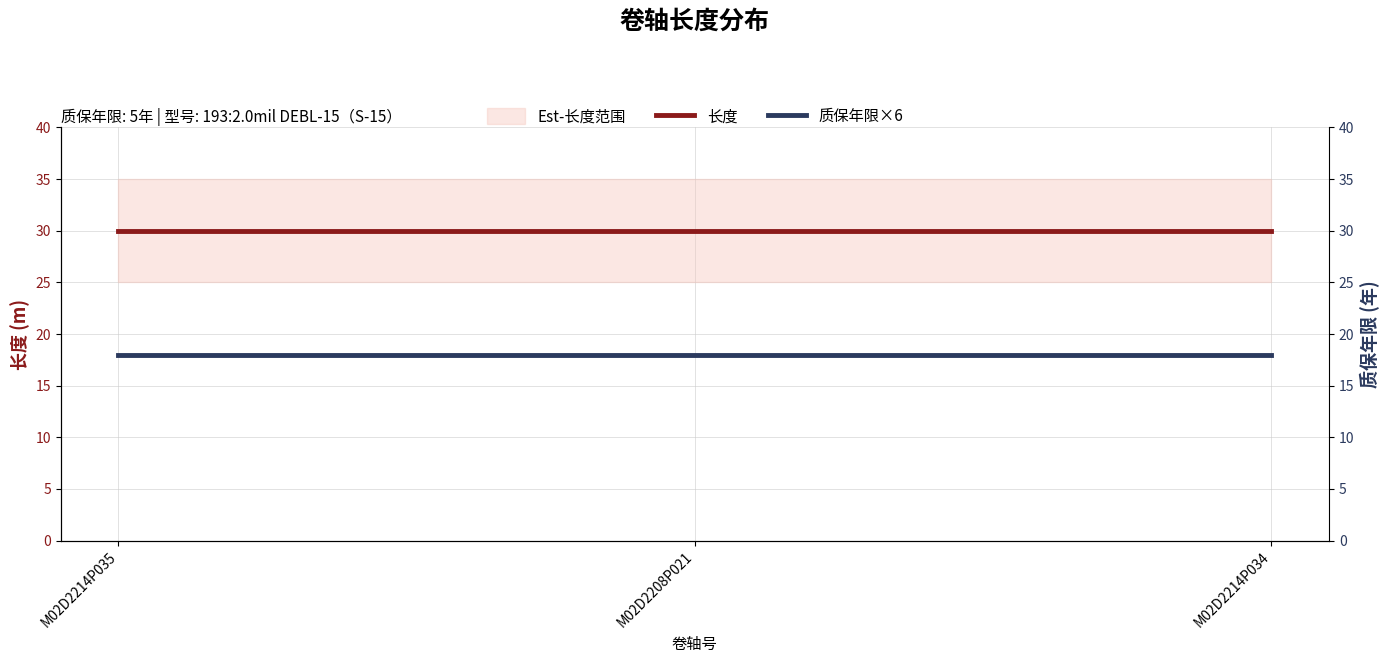

How many lines are shown in the chart?

2